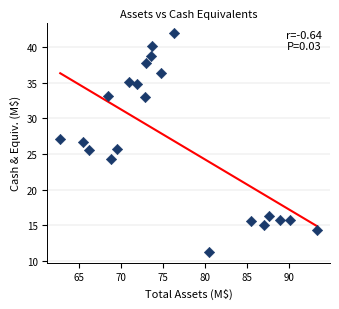

What is the range of Y values (max minus min)?

30.7